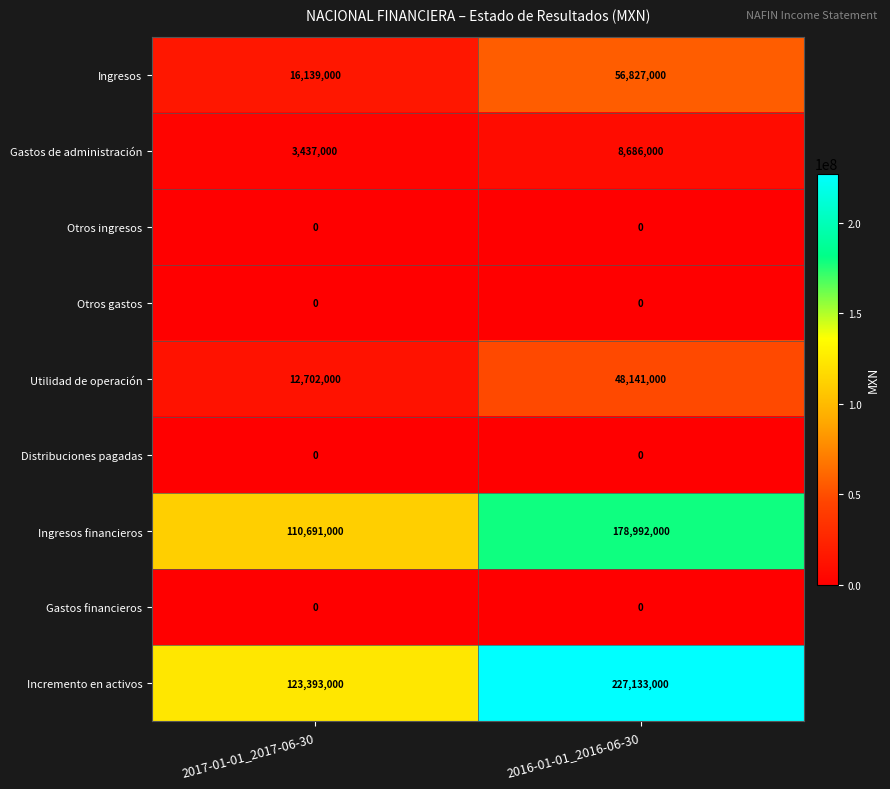

What is the spread (max minus min) of values at 2016-01-01_2016-06-30?

227133000